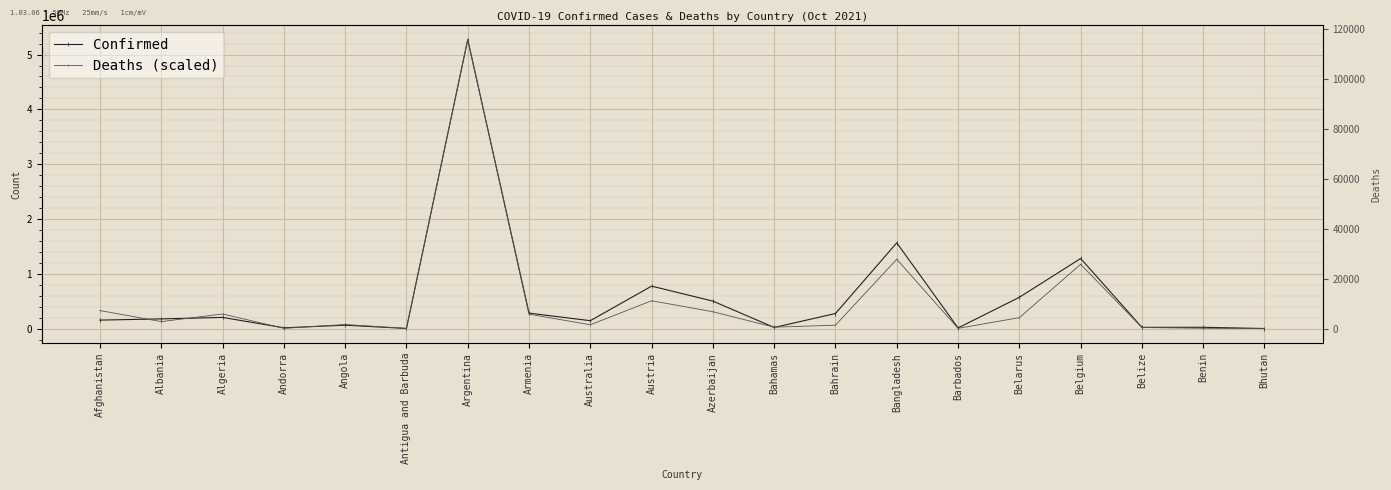

At which category is the sum across all series the highest?

Argentina